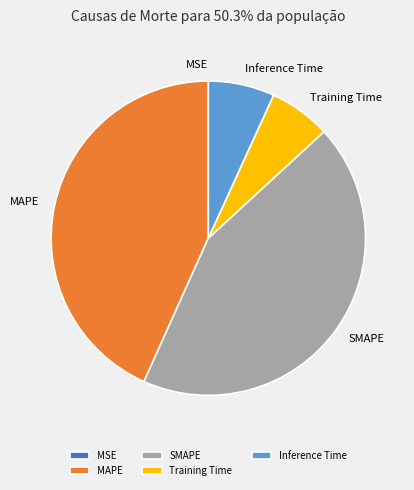

Which has a higher value, SMAPE or Inference Time?

SMAPE